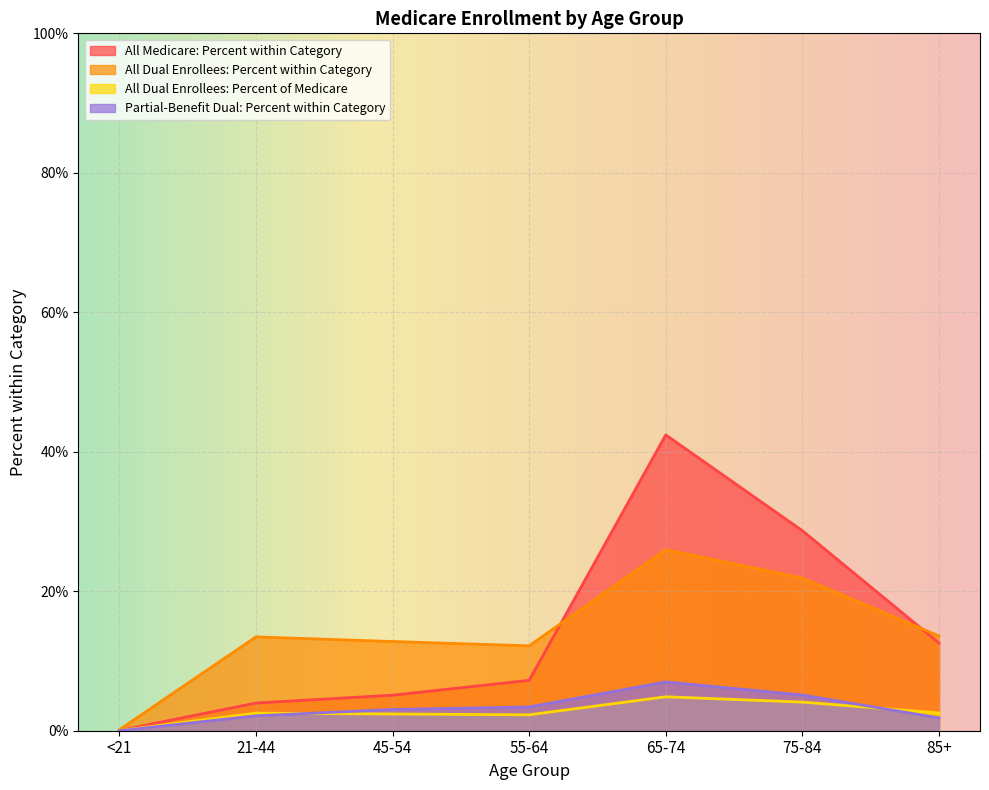

At 85+, list the series in order from smallest to largest.

Partial-Benefit Dual: Percent within Category, All Dual Enrollees: Percent of Medicare, All Medicare: Number, All Dual Enrollees: Number